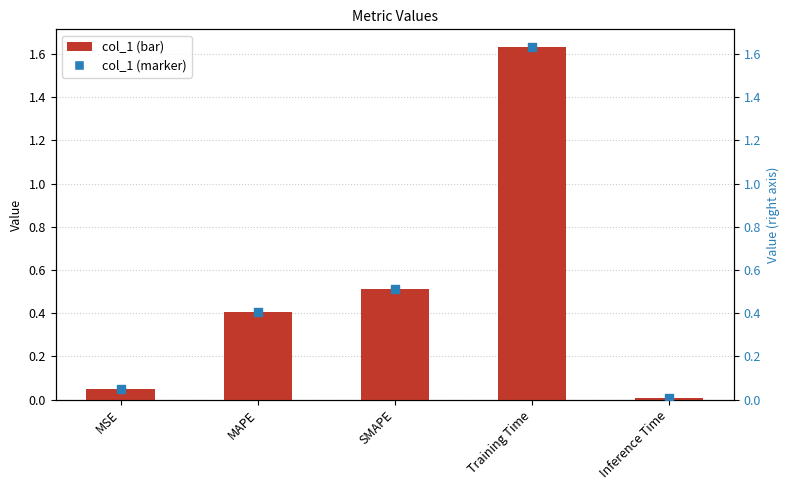

Which series contains the lowest Y value?

col_1